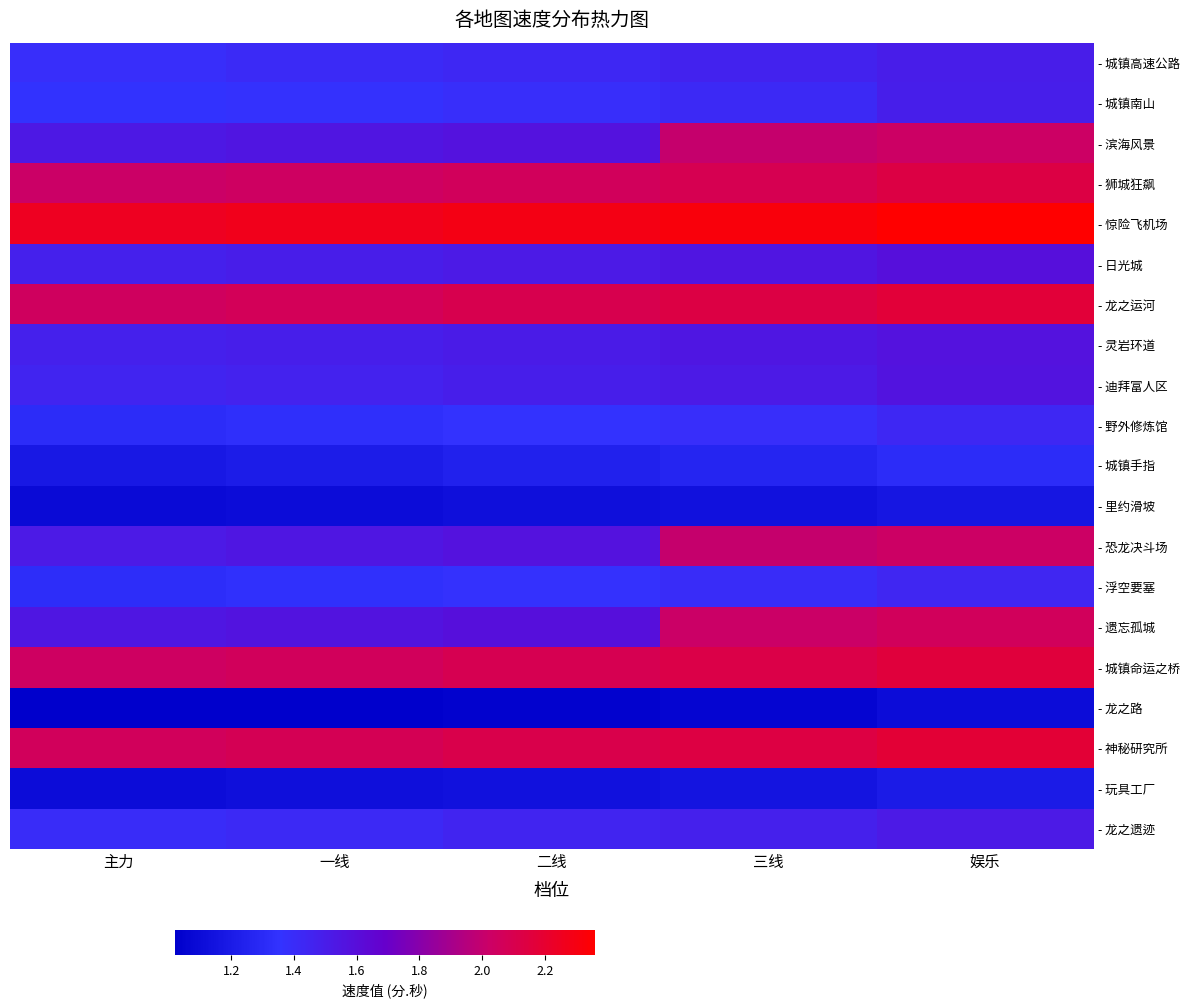

Reading left to right, transcribe all the data shown in this chart.

- 城镇高速公路: 主力=1.4	一线=1.4	二线=1.4	三线=1.5	娱乐=1.5
- 城镇南山: 主力=1.4	一线=1.4	二线=1.4	三线=1.4	娱乐=1.5
- 滨海风景: 主力=1.5	一线=1.6	二线=1.6	三线=2.0	娱乐=2.0
- 狮城狂飙: 主力=2.0	一线=2.0	二线=2.1	三线=2.1	娱乐=2.1
- 惊险飞机场: 主力=2.2	一线=2.3	二线=2.3	三线=2.3	娱乐=2.4
- 日光城: 主力=1.5	一线=1.5	二线=1.5	三线=1.6	娱乐=1.6
- 龙之运河: 主力=2.0	一线=2.1	二线=2.1	三线=2.1	娱乐=2.2
- 灵岩环道: 主力=1.5	一线=1.5	二线=1.5	三线=1.5	娱乐=1.6
- 迪拜富人区: 主力=1.4	一线=1.5	二线=1.5	三线=1.5	娱乐=1.6
- 野外修炼馆: 主力=1.3	一线=1.3	二线=1.4	三线=1.4	娱乐=1.4
- 城镇手指: 主力=1.2	一线=1.2	二线=1.2	三线=1.3	娱乐=1.3
- 里约滑坡: 主力=1.1	一线=1.1	二线=1.1	三线=1.1	娱乐=1.2
- 恐龙决斗场: 主力=1.5	一线=1.5	二线=1.6	三线=2.0	娱乐=2.0
- 浮空要塞: 主力=1.3	一线=1.3	二线=1.4	三线=1.4	娱乐=1.4
- 遗忘孤城: 主力=1.5	一线=1.6	二线=1.6	三线=2.0	娱乐=2.1
- 城镇命运之桥: 主力=2.0	一线=2.1	二线=2.1	三线=2.1	娱乐=2.2
- 龙之路: 主力=1.0	一线=1.0	二线=1.0	三线=1.1	娱乐=1.1
- 神秘研究所: 主力=2.1	一线=2.1	二线=2.1	三线=2.1	娱乐=2.2
- 玩具工厂: 主力=1.1	一线=1.1	二线=1.1	三线=1.2	娱乐=1.2
- 龙之遗迹: 主力=1.4	一线=1.4	二线=1.4	三线=1.5	娱乐=1.5